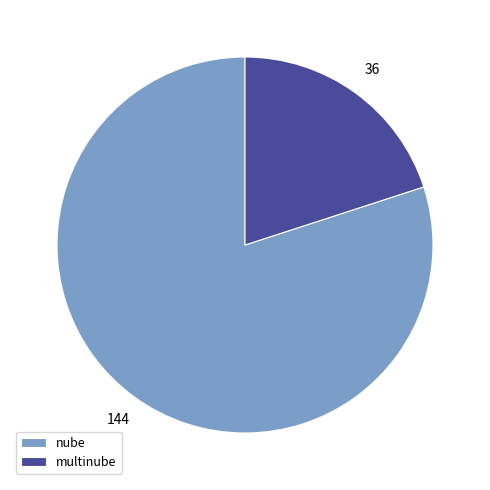

The nube slice represents 86% of the pie. True or false?

False